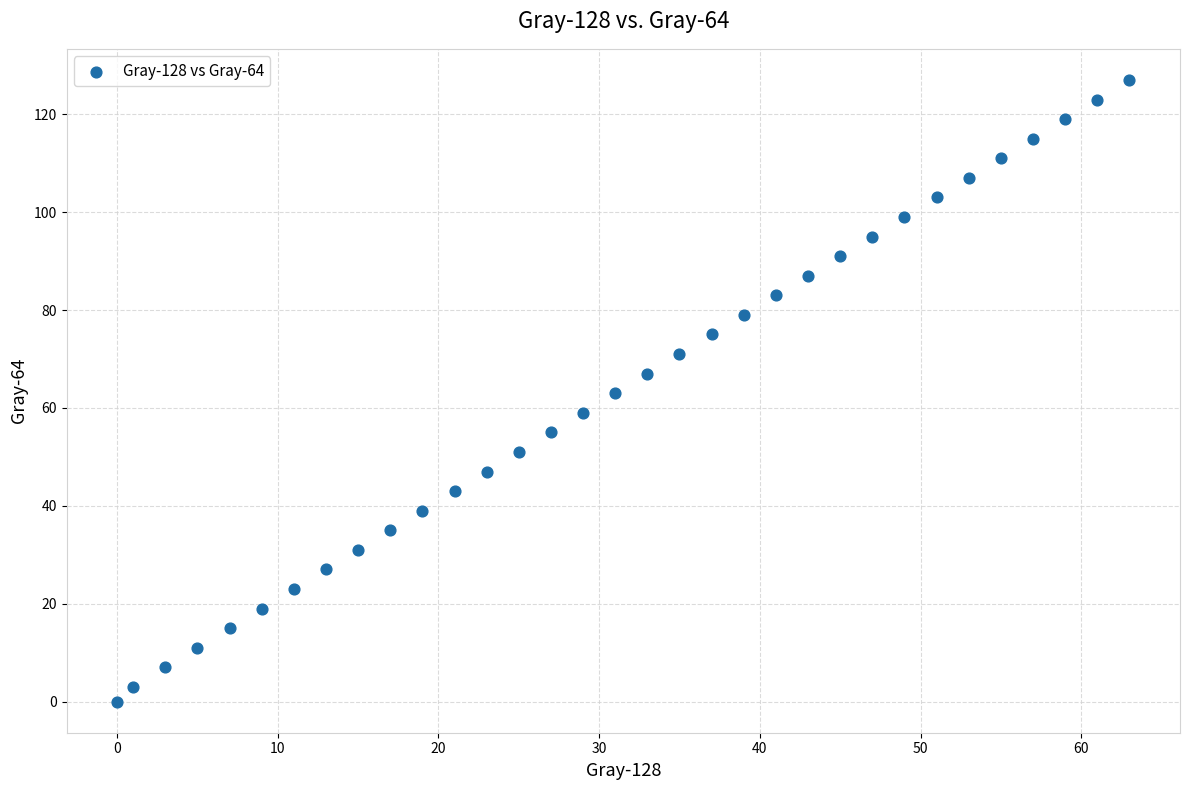

What is the range of Y values (max minus min)?

127